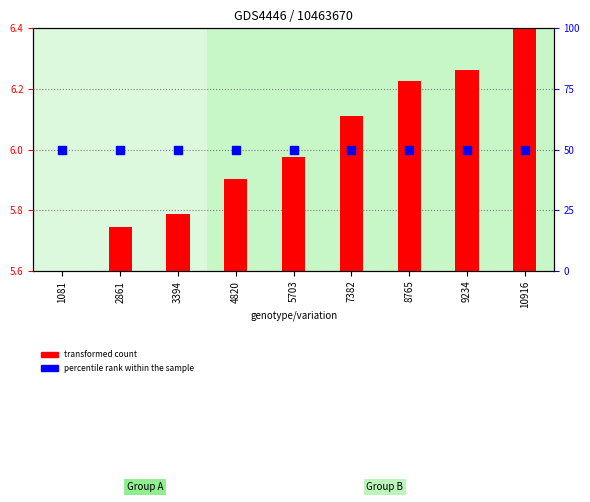

Which series has the widest spread of Y values?

transformed count